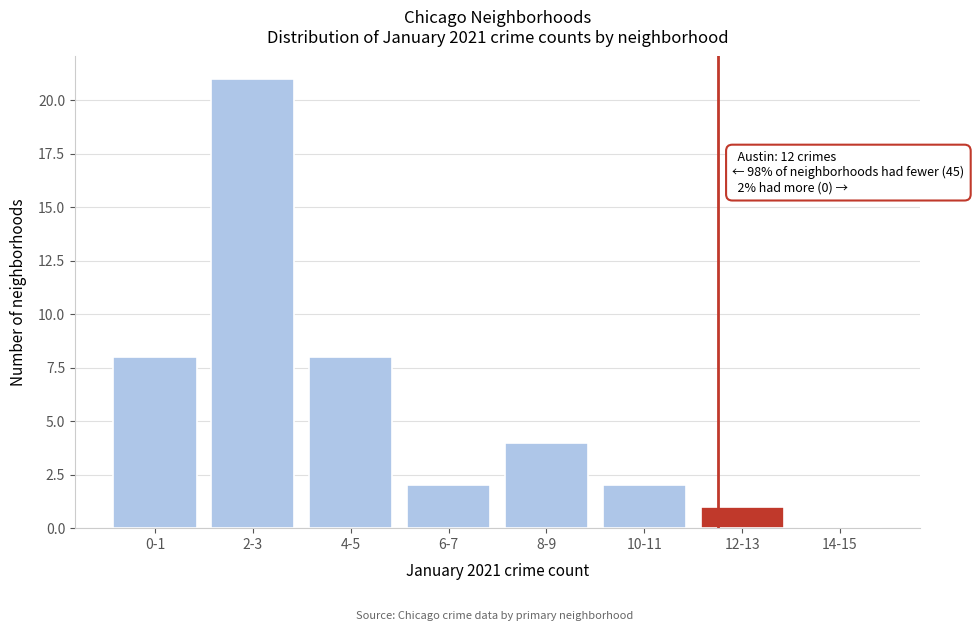

Reading left to right, what are all the values shown in this chart?

0-1=8	2-3=21	4-5=8	6-7=2	8-9=4	10-11=2	12-13=1	14-15=0